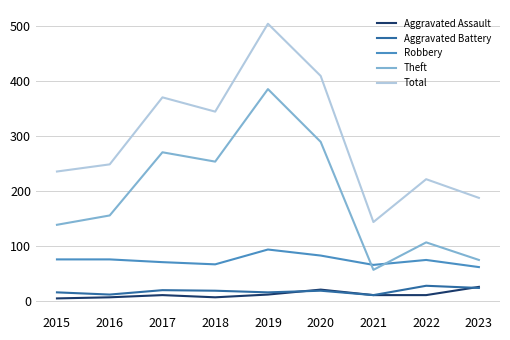

Between 2015 and 2020, which series saw the biggest shift?

Total